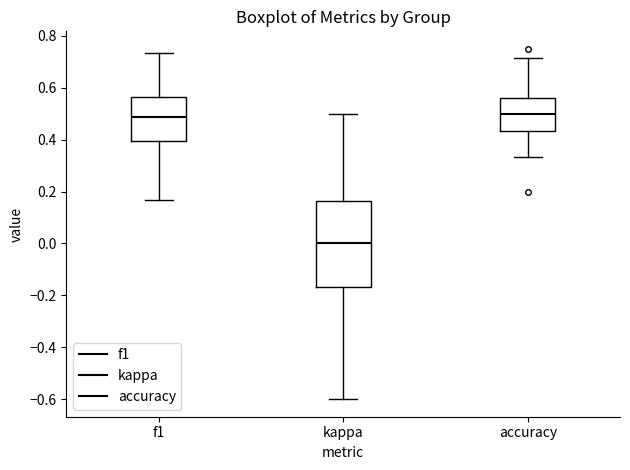

Which box is the tallest, from its lower edge to its upper edge?

kappa